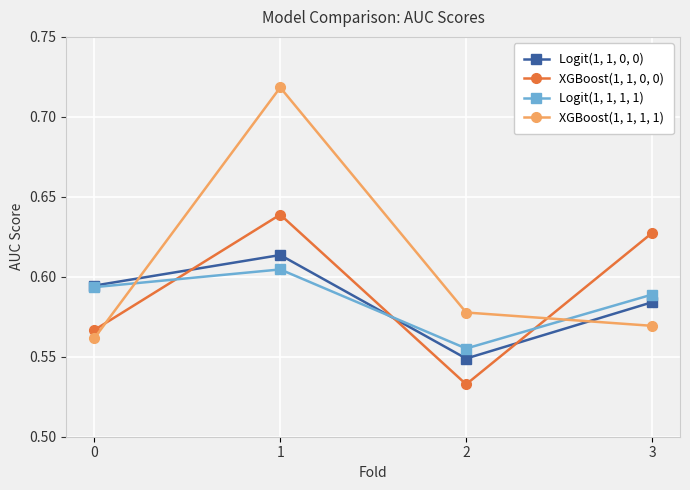

At how many categories does at least one series exceed 0?

4